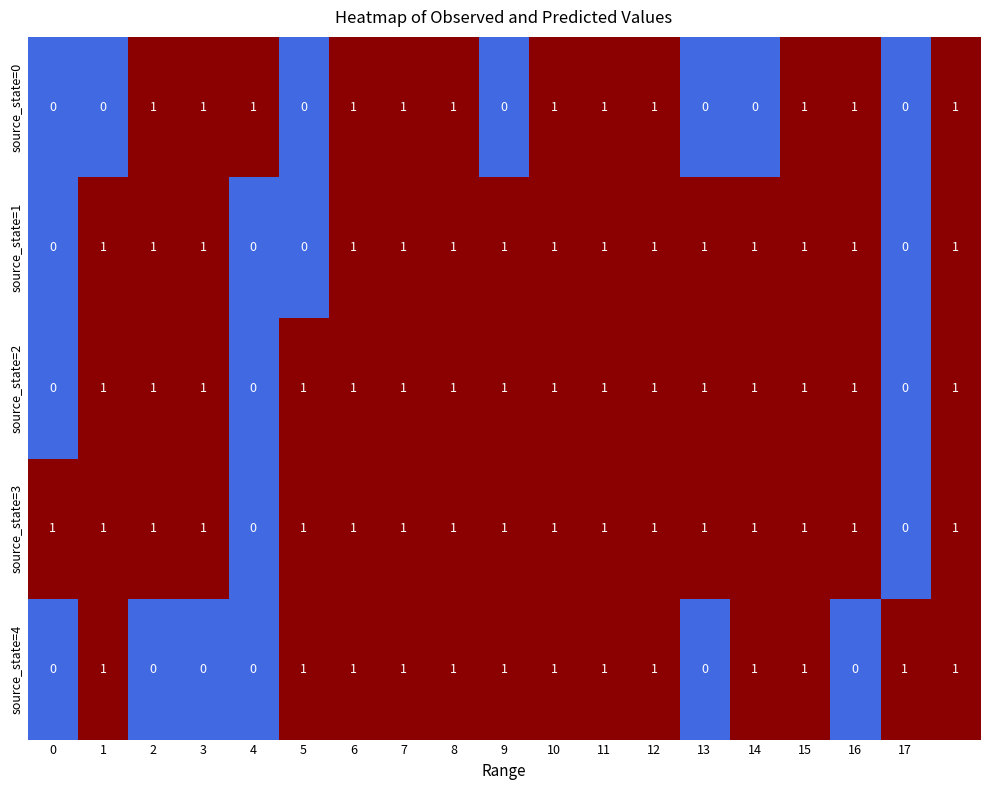

Count the source_state=3 values in the range 1 to 2.

17